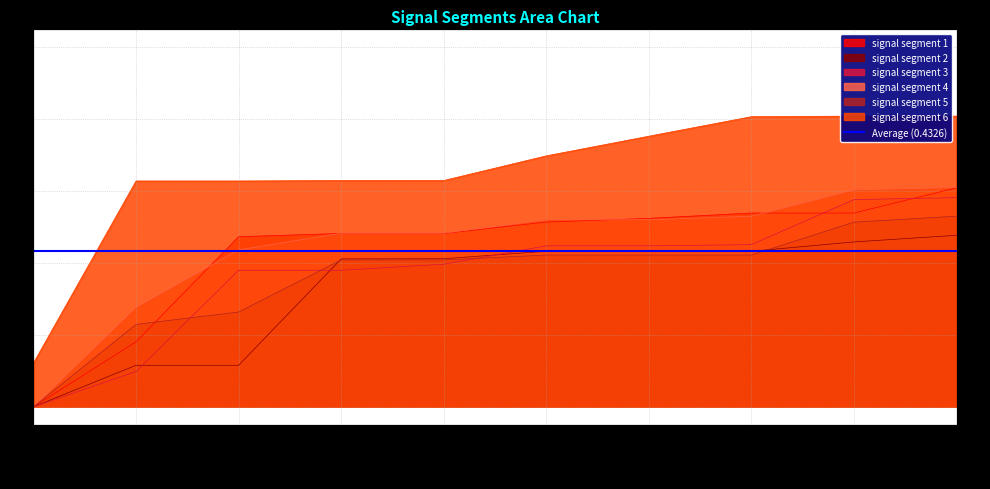

How many signal segment 5 values are between 0 and 1?

10